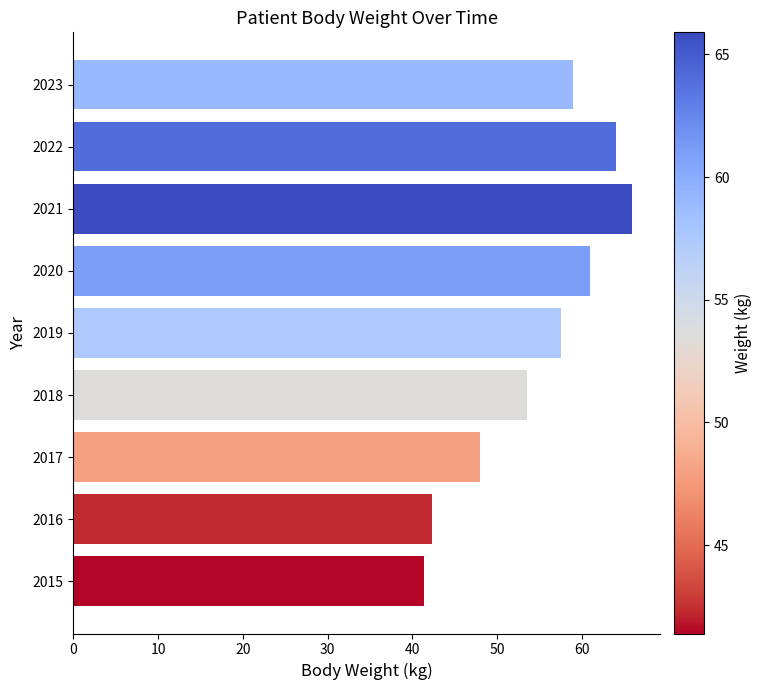

How many data points are above 57?

5